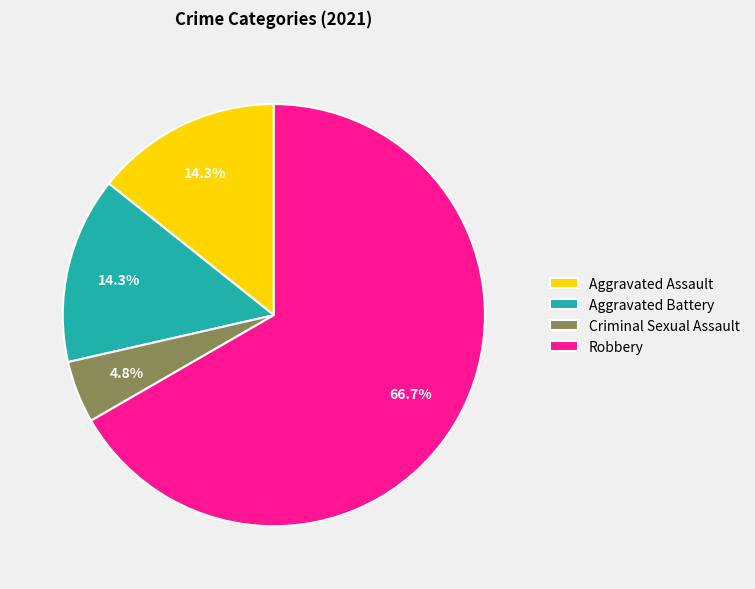

To the nearest percent, what percentage of the pie is Aggravated Battery?

14%